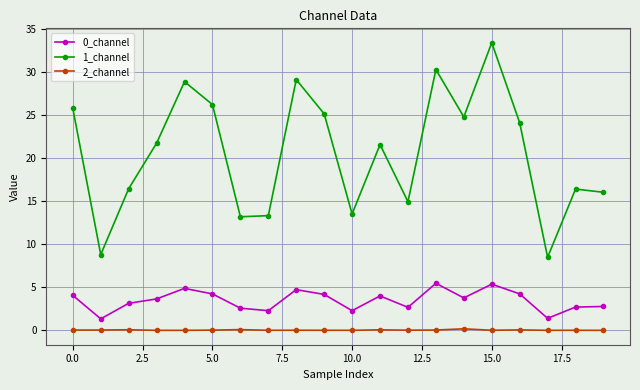

Which series has the largest total across all categories?

1_channel